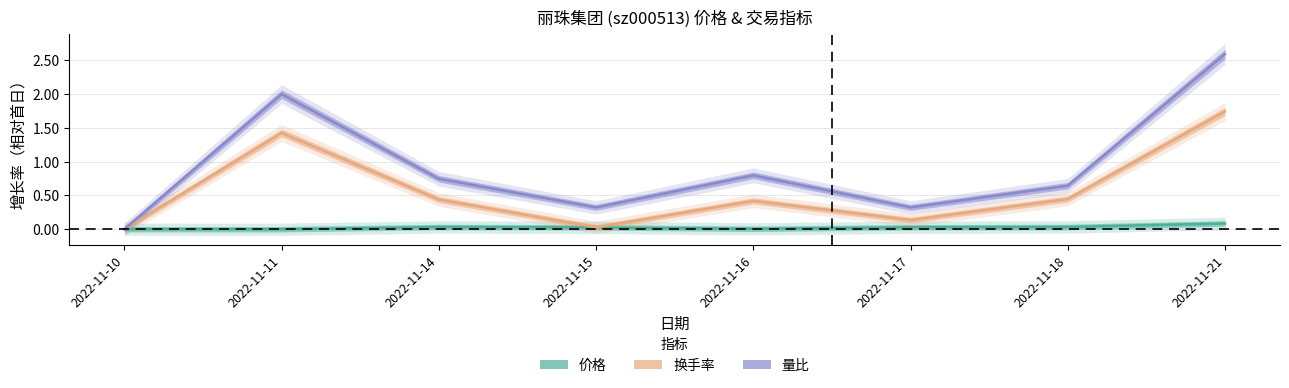

True or false: 量比 and 价格 cross at least once.

False